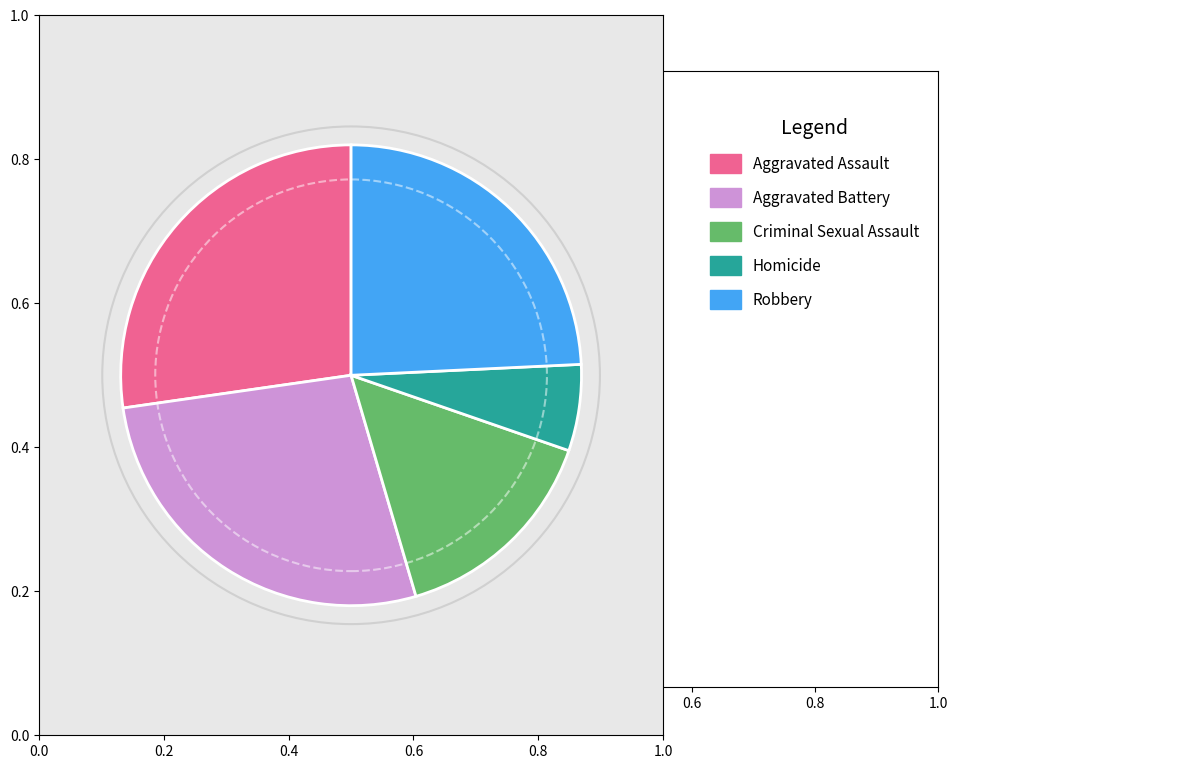

Is there any slice that represents more than half of the pie?

No